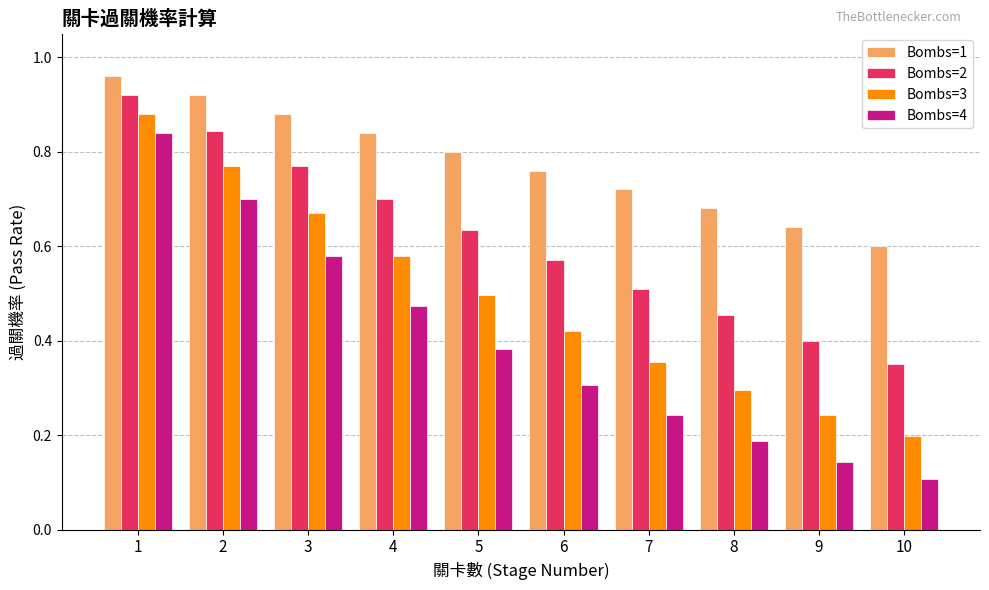

What are all the series names shown in the legend?

Bombs=1, Bombs=2, Bombs=3, Bombs=4